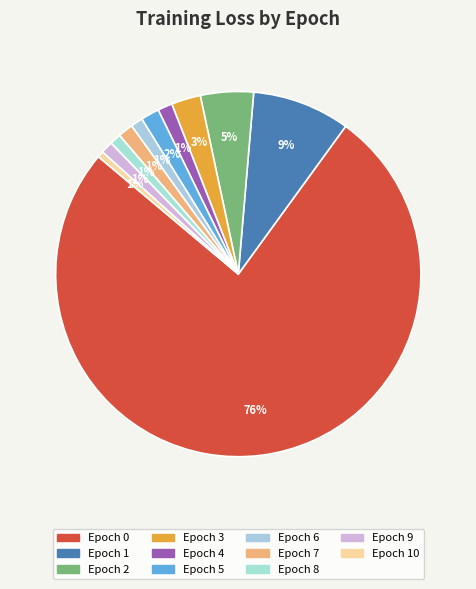

How many slices are in this pie chart?

11